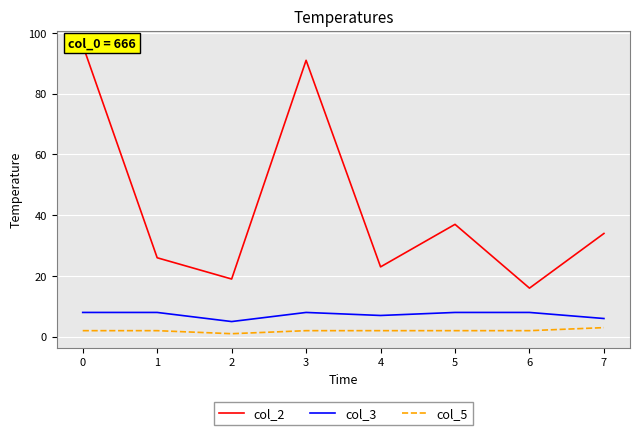

Reading left to right, extract all data points from this chart.

col_2: 0=96	1=26	2=19	3=91	4=23	5=37	6=16	7=34
col_3: 0=8	1=8	2=5	3=8	4=7	5=8	6=8	7=6
col_5: 0=2	1=2	2=1	3=2	4=2	5=2	6=2	7=3